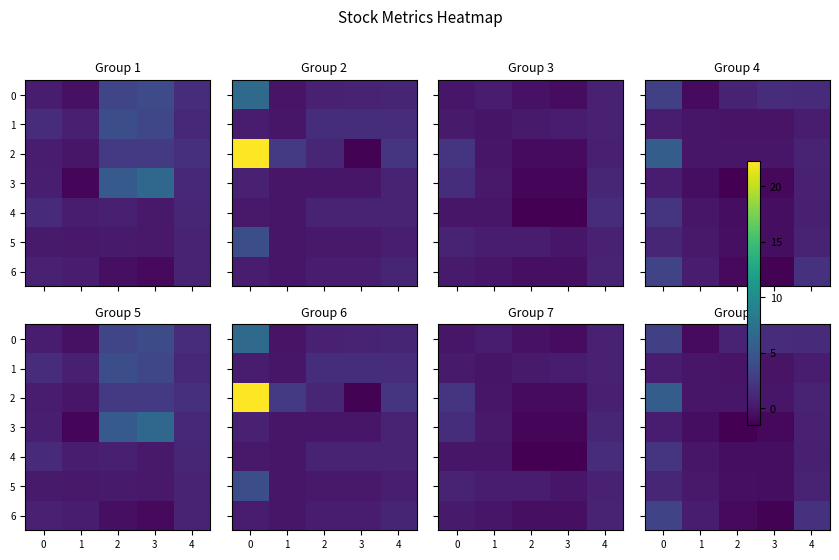

The value of 3 at 1 is -0.6. True or false?

True